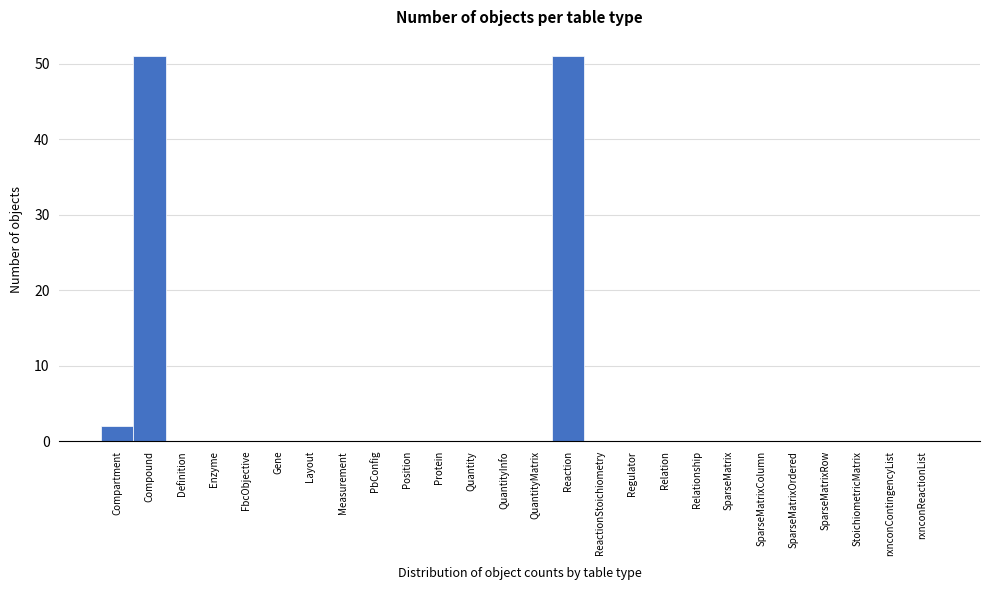

Reading right to left, list all the values displayed in this chart.

rxnconReactionList=0	rxnconContingencyList=0	StoichiometricMatrix=0	SparseMatrixRow=0	SparseMatrixOrdered=0	SparseMatrixColumn=0	SparseMatrix=0	Relationship=0	Relation=0	Regulator=0	ReactionStoichiometry=0	Reaction=51	QuantityMatrix=0	QuantityInfo=0	Quantity=0	Protein=0	Position=0	PbConfig=0	Measurement=0	Layout=0	Gene=0	FbcObjective=0	Enzyme=0	Definition=0	Compound=51	Compartment=2